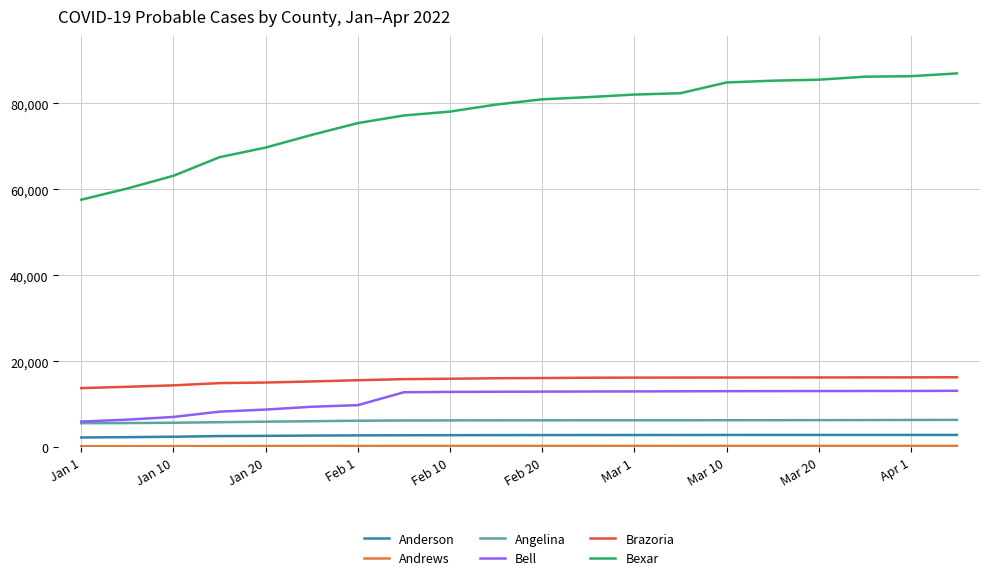

Which series has the largest range (max minus min)?

Bexar